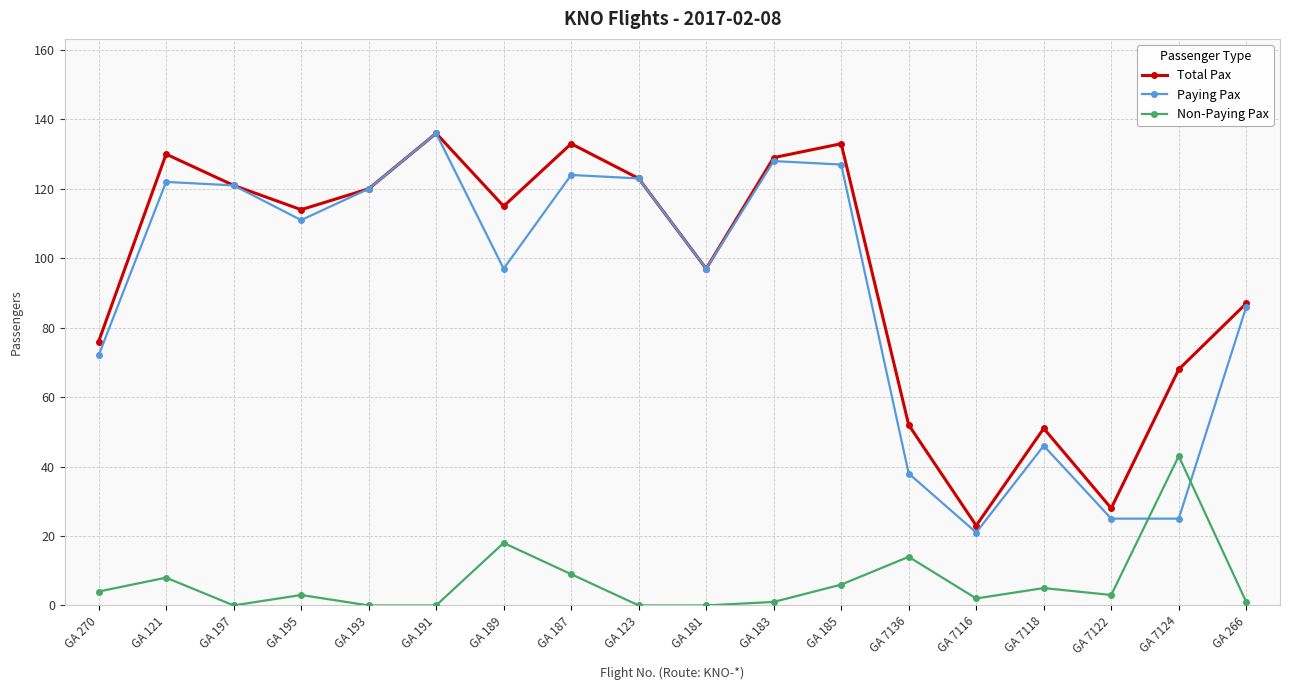

At which label is Non-Paying Pax closest to 21?

GA 189